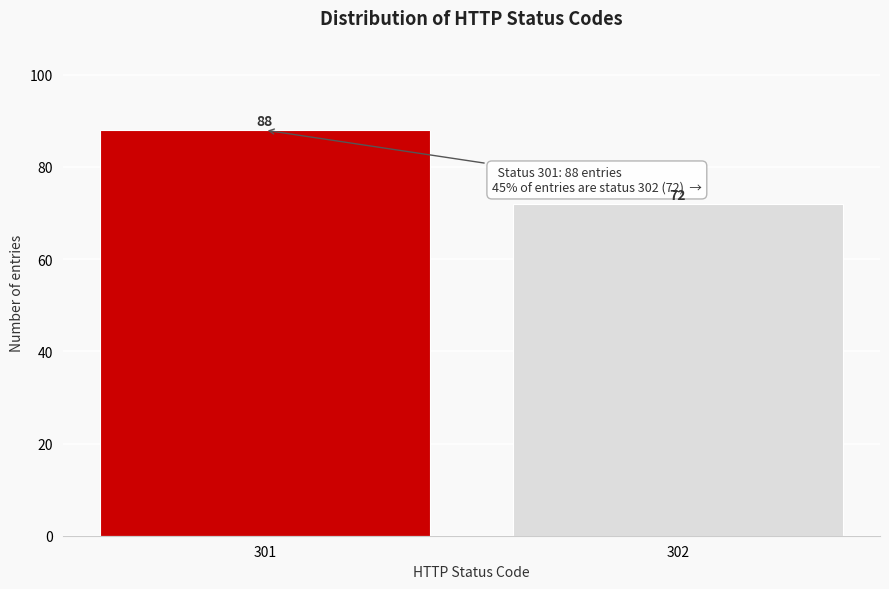

Reading right to left, what are all the values shown in this chart?

72	88